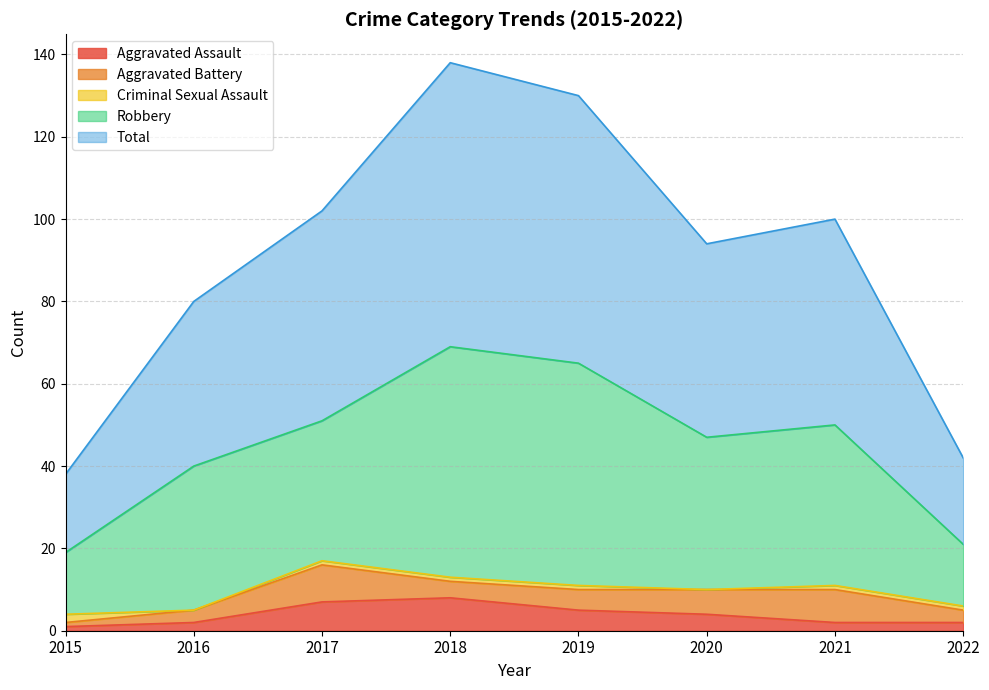

At how many categories does at least one series exceed 92?

5